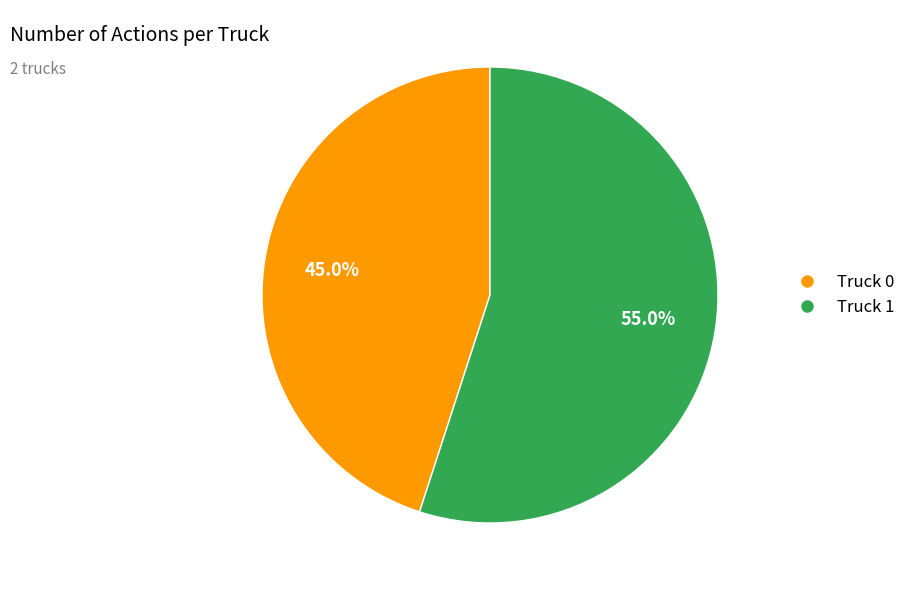

Count the number of slices in the pie.

2